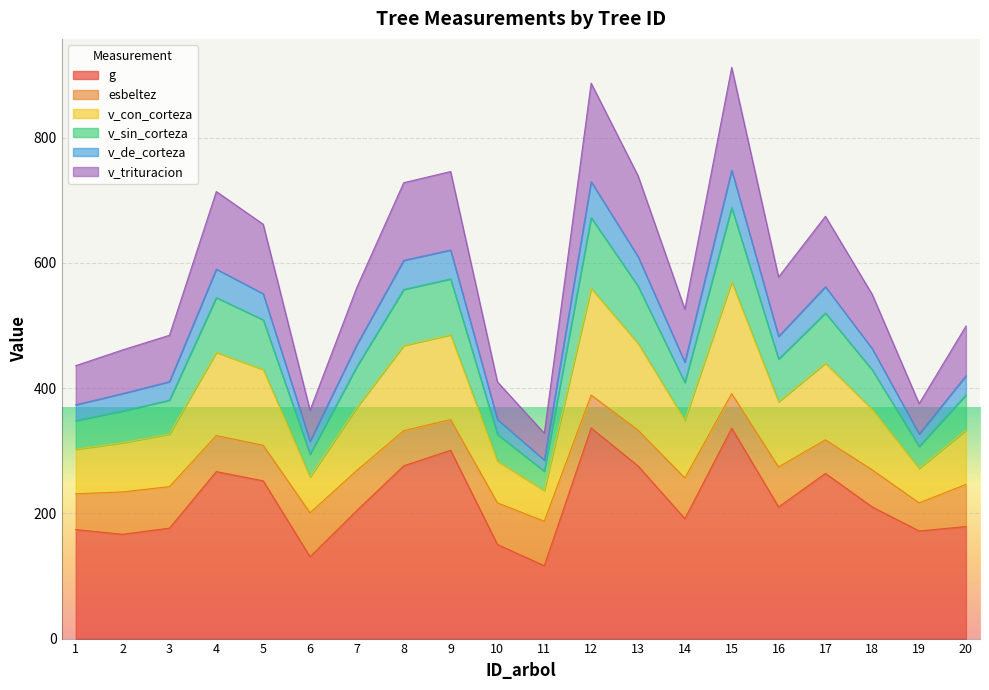

What is the highest value of the g series?

336.2